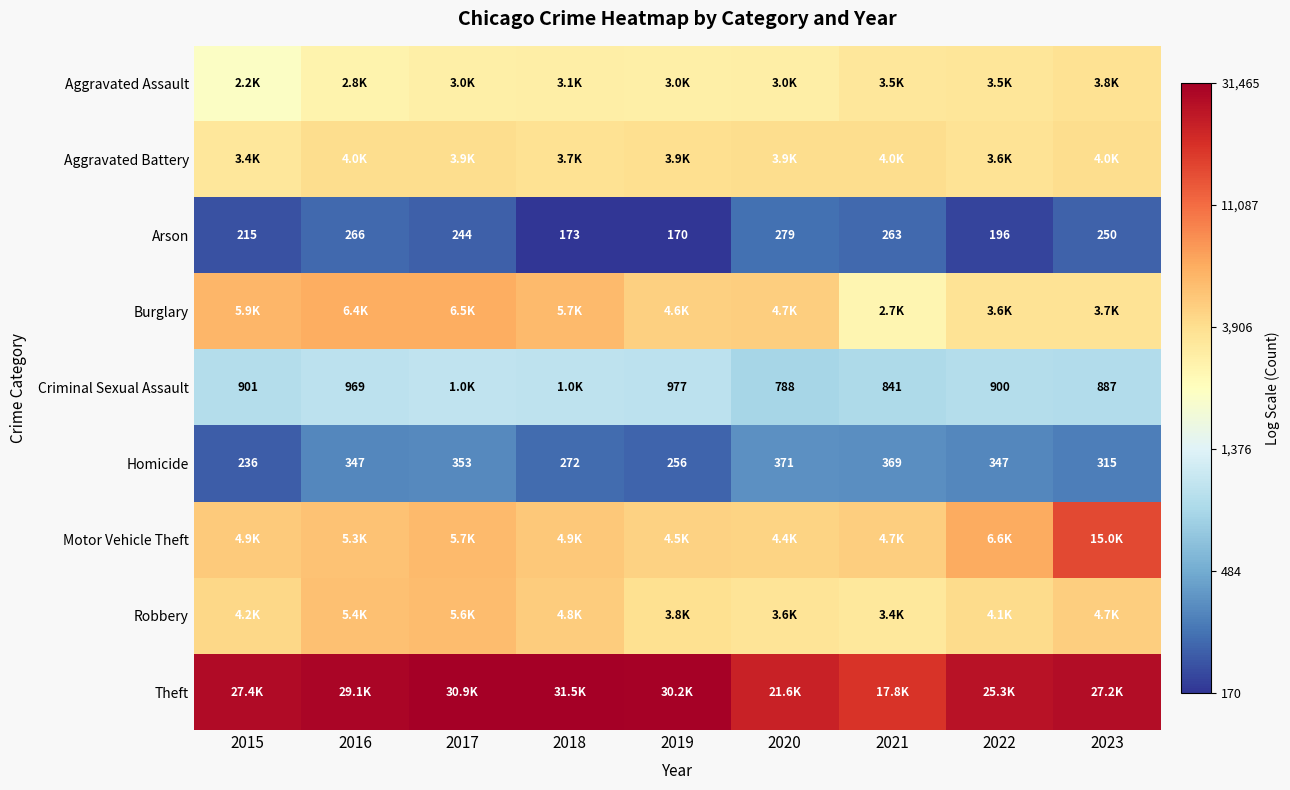

Between 2023 and 2019, which is larger?

2023